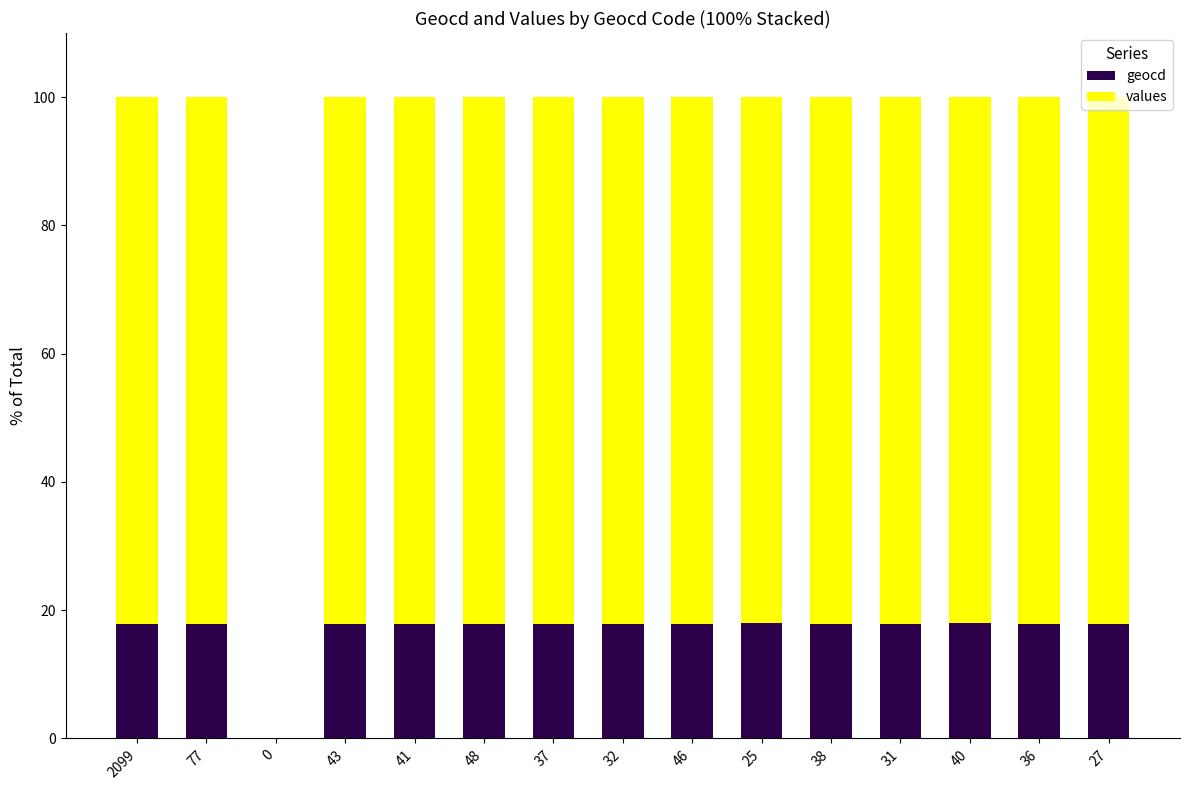

The value of geocd at 41 is 17.9. True or false?

True